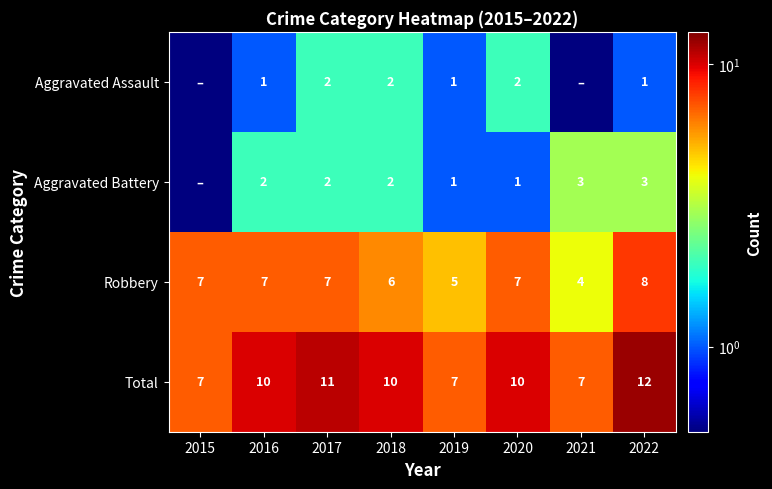

What is the difference between the highest and lowest values at 2021?

6.9